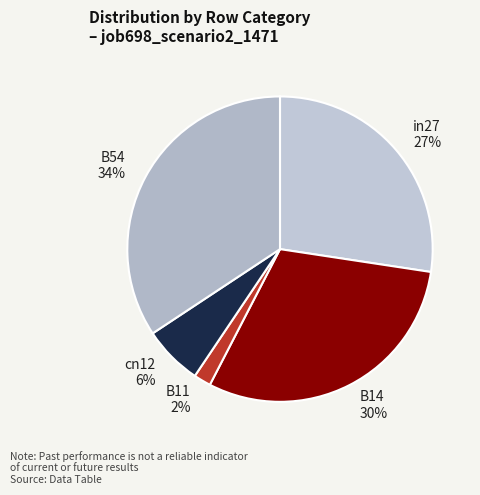

Which has a higher value, B11 or B54?

B54